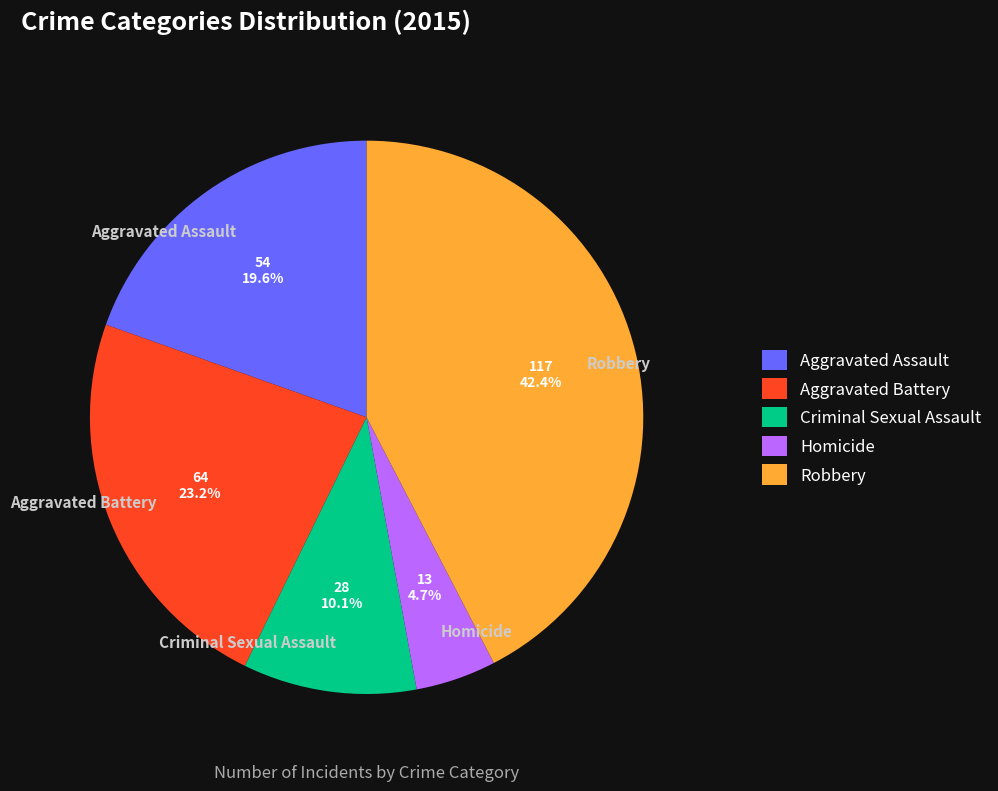

What is the ratio of the value at Aggravated Battery to the value at Aggravated Assault?

1.2